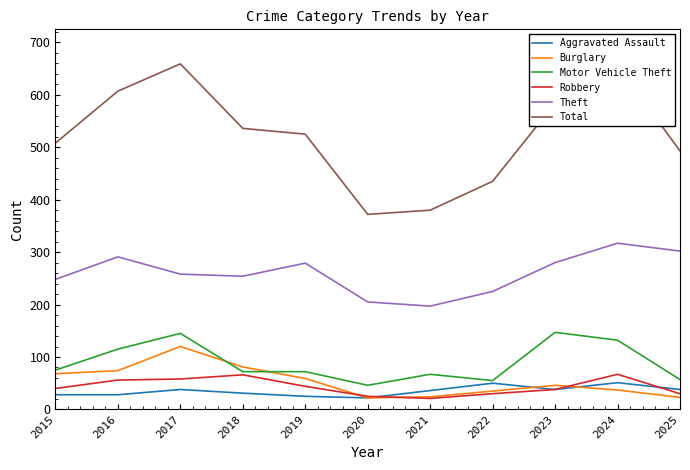

True or false: Robbery and Theft cross at least once.

False